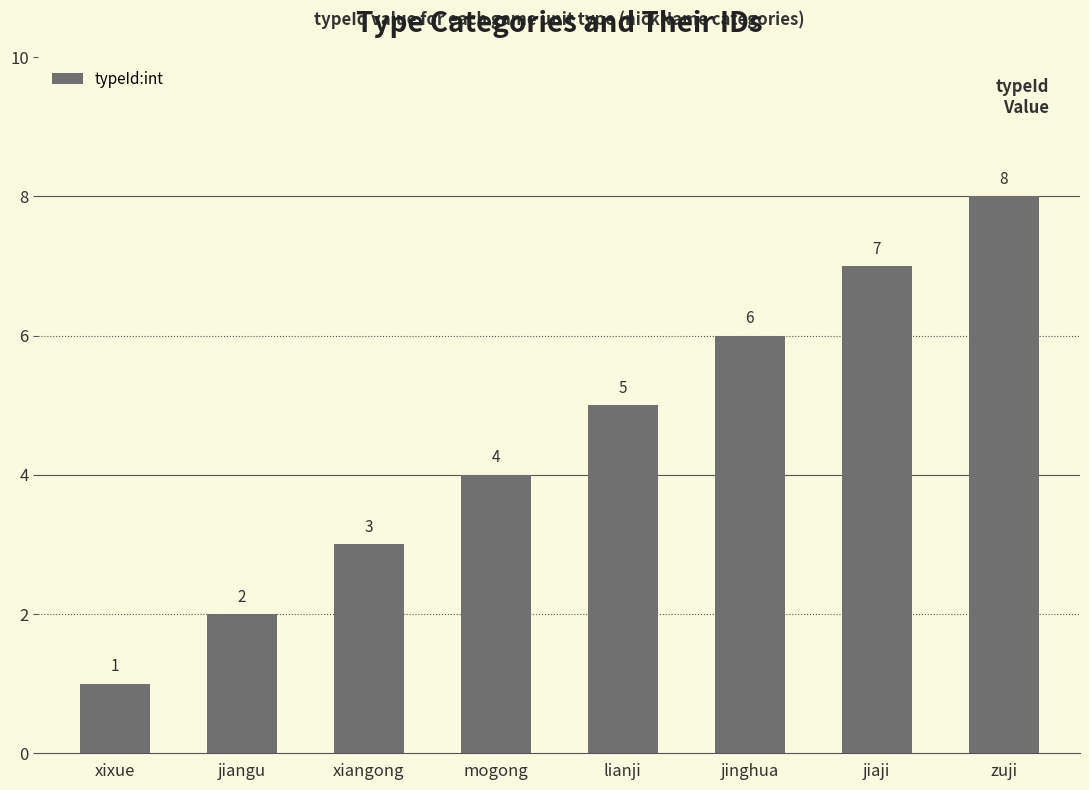

True or false: the data shows 3 at jiaji.

False